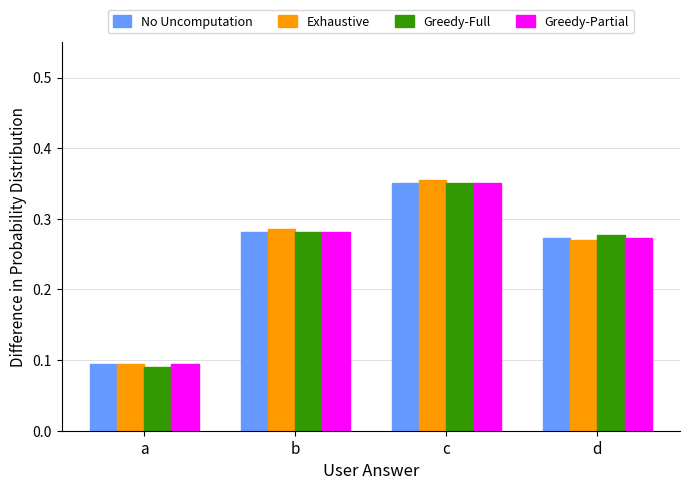

At which category is the sum across all series the highest?

c